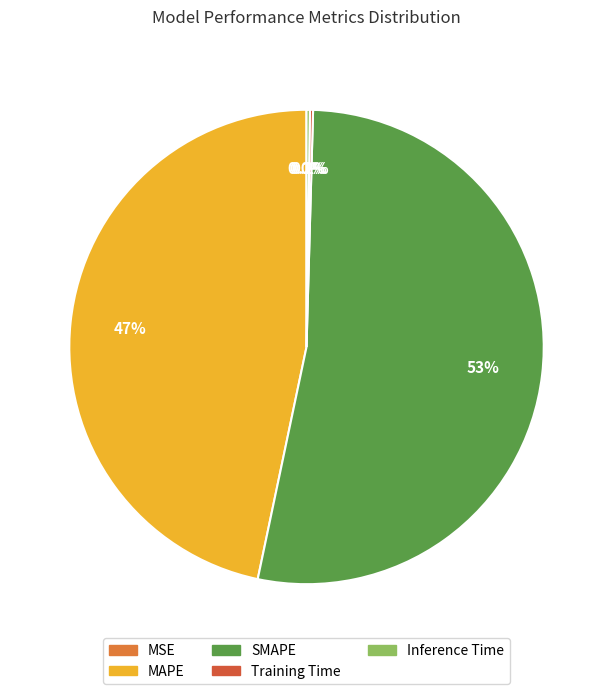

Which has a higher value, SMAPE or Training Time?

SMAPE